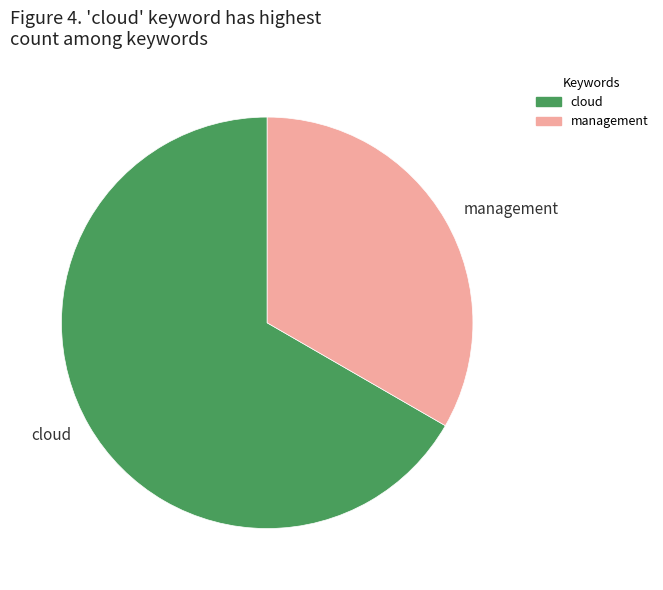

How many segments does this pie chart have?

2